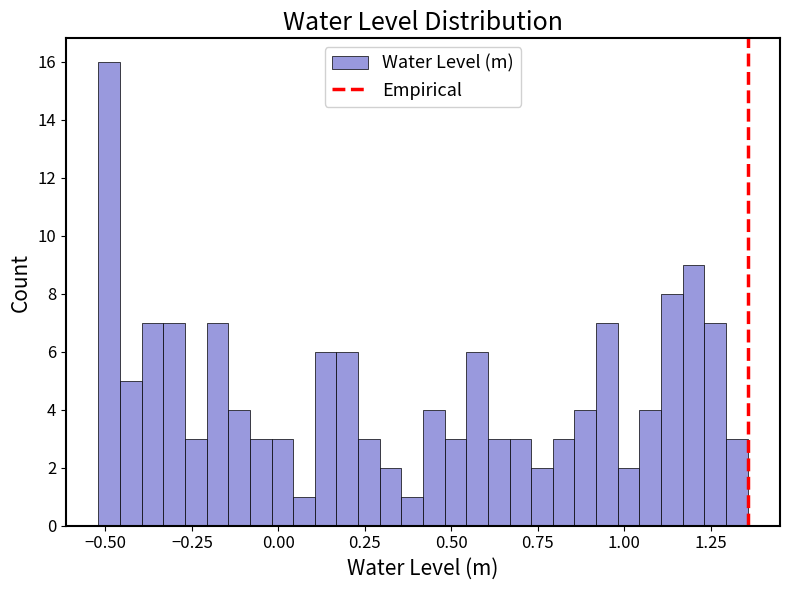

Around what value on the x-axis is the tallest bar? Give the approximate position of its centre, as read against the axis.

-0.50